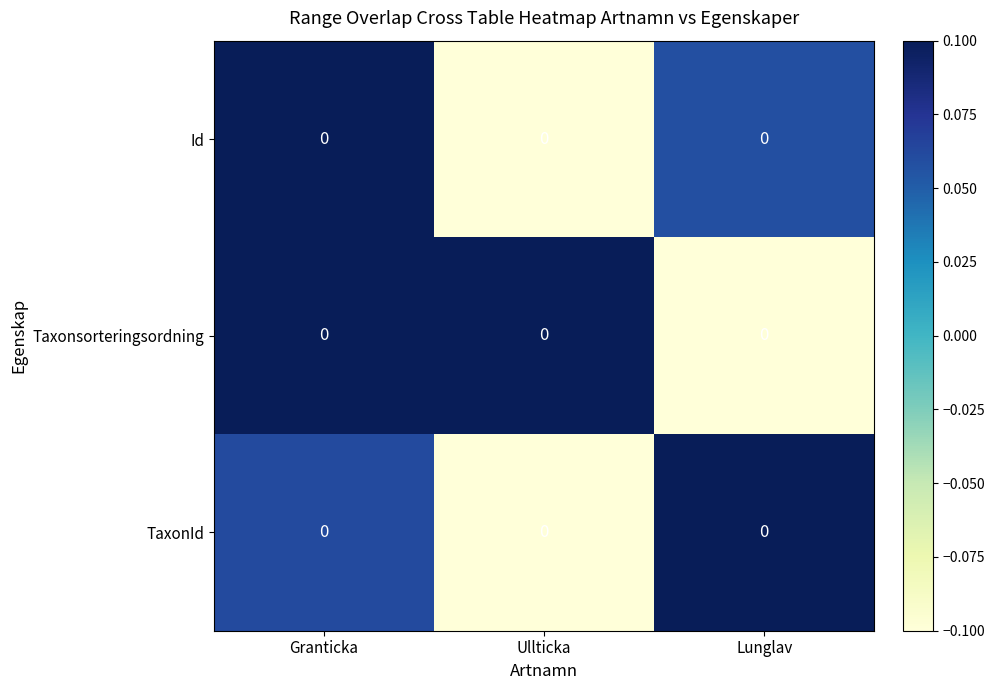

The value of Taxonsorteringsordning at Ullticka is 0.1. True or false?

True